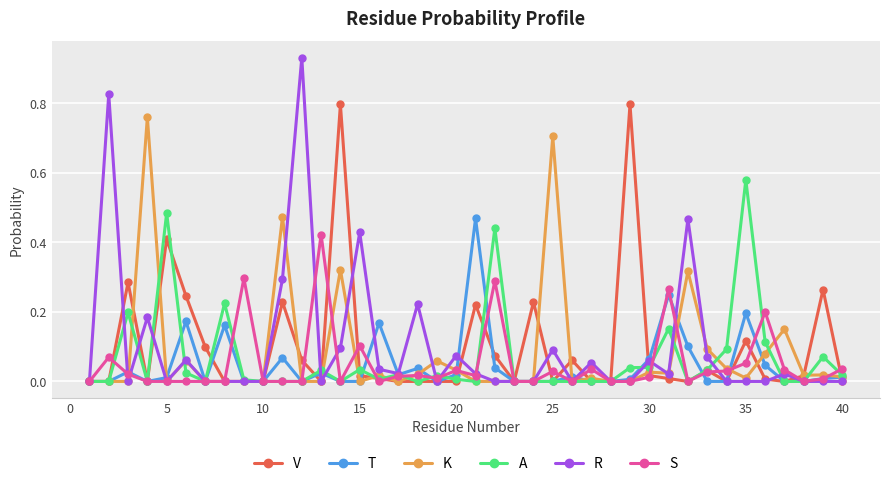

True or false: V has more than 2 points higher than both neighbors.

True